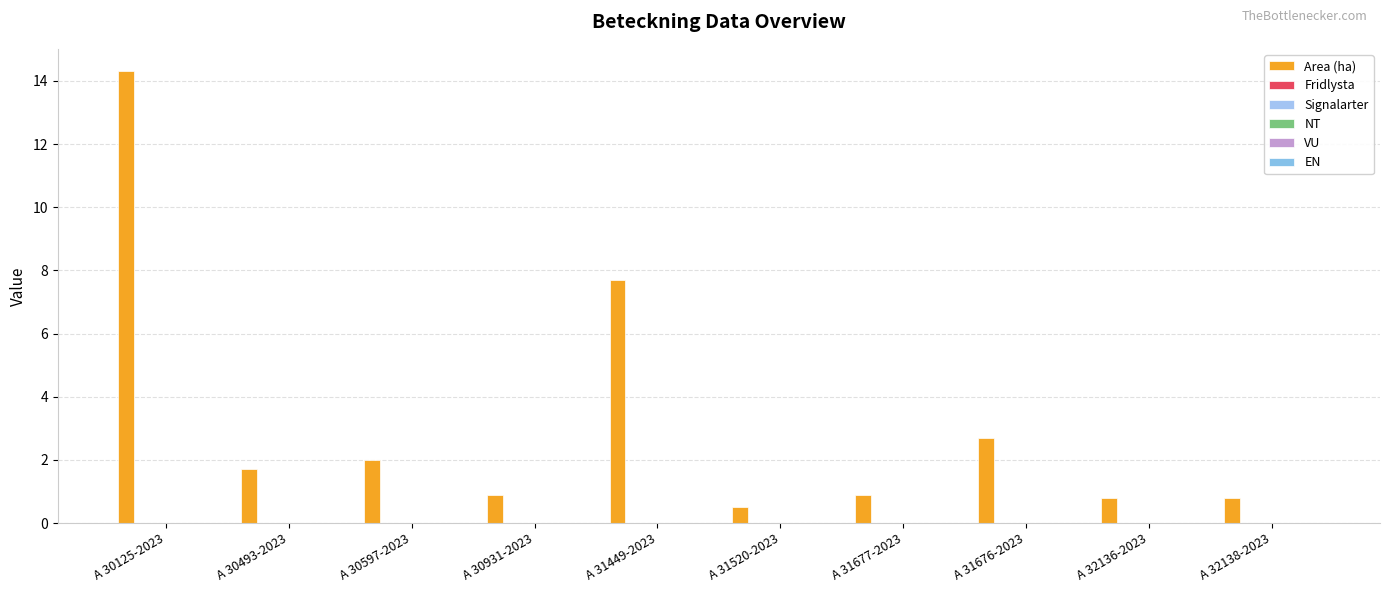

Does the chart contain any negative values?

No